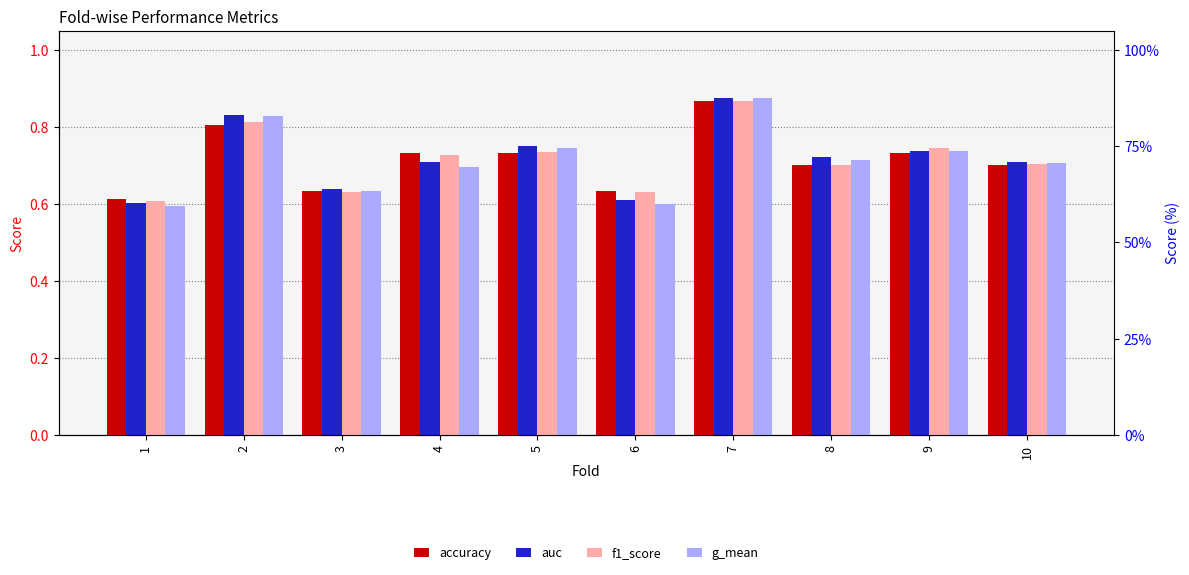

Reading right to left, what are all the values shown in this chart?

accuracy: 10=0.7	9=0.7	8=0.7	7=0.9	6=0.6	5=0.7	4=0.7	3=0.6	2=0.8	1=0.6
auc: 10=0.7	9=0.7	8=0.7	7=0.9	6=0.6	5=0.8	4=0.7	3=0.6	2=0.8	1=0.6
f1_score: 10=0.7	9=0.7	8=0.7	7=0.9	6=0.6	5=0.7	4=0.7	3=0.6	2=0.8	1=0.6
g_mean: 10=0.7	9=0.7	8=0.7	7=0.9	6=0.6	5=0.7	4=0.7	3=0.6	2=0.8	1=0.6